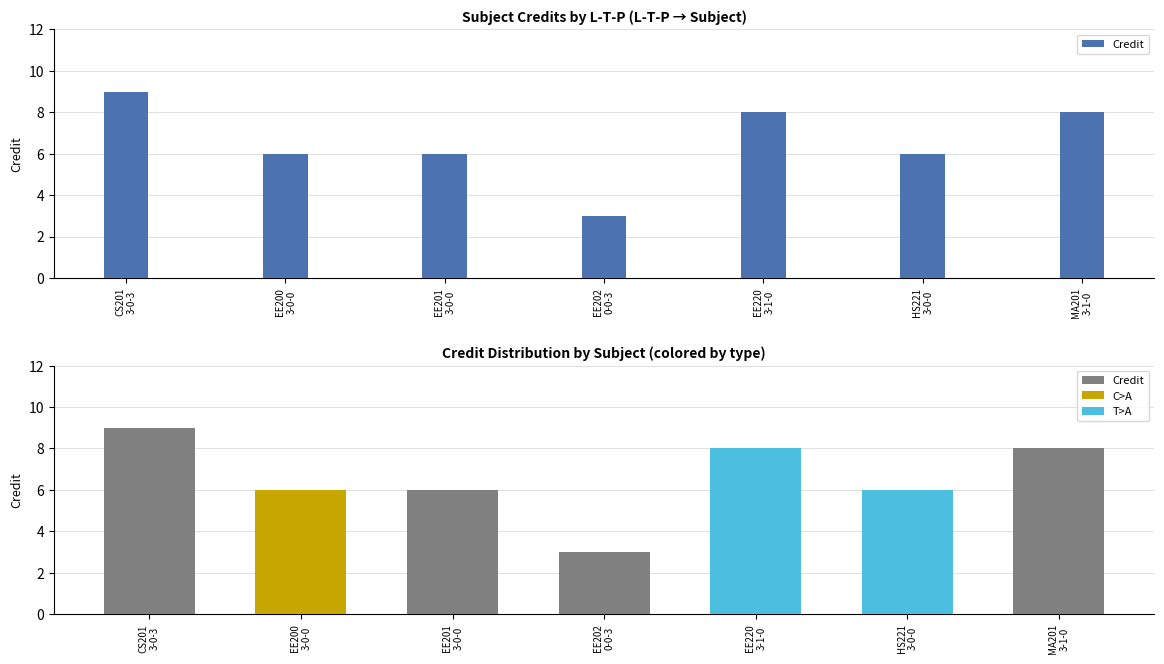

List the labels in order of value, smallest first.

EE202
0-0-3, EE200
3-0-0, EE201
3-0-0, HS221
3-0-0, EE220
3-1-0, MA201
3-1-0, CS201
3-0-3